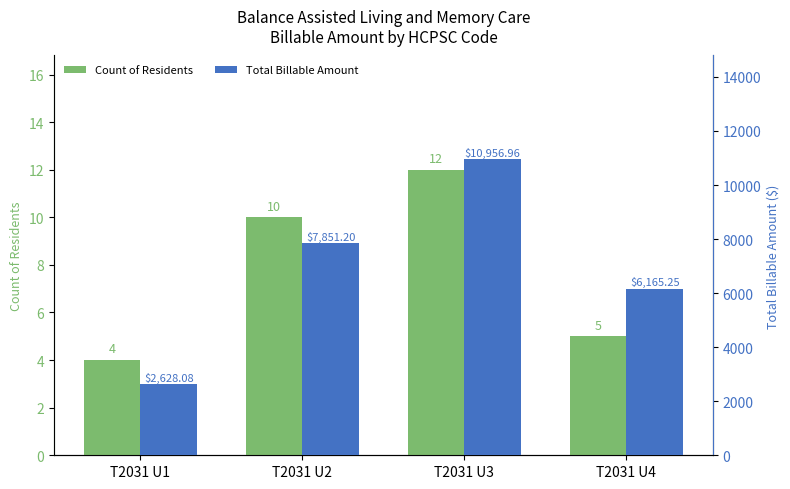

Between T2031 U2 and T2031 U4, which series saw the biggest shift?

Total Billable Amount